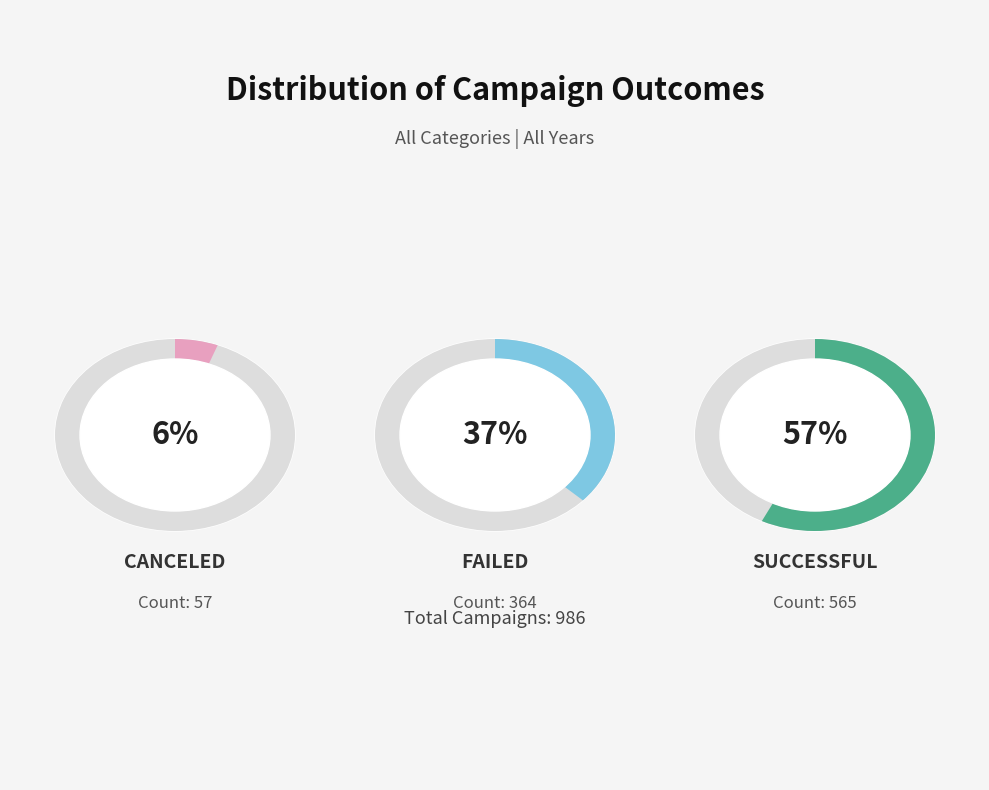

What percentage is the canceled slice, to the nearest percent?

6%